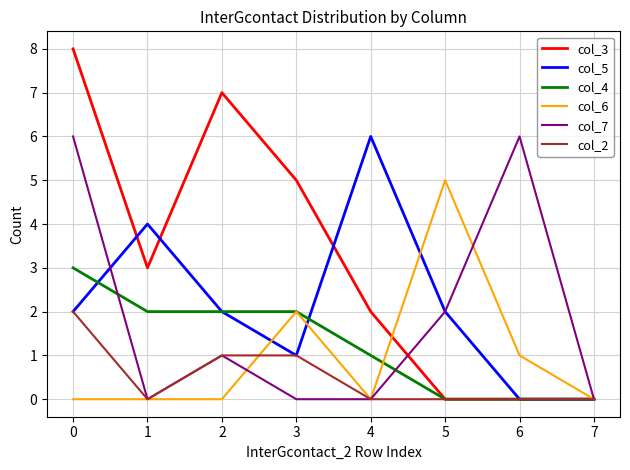

True or false: col_7 has a value of 0 at 4.

True